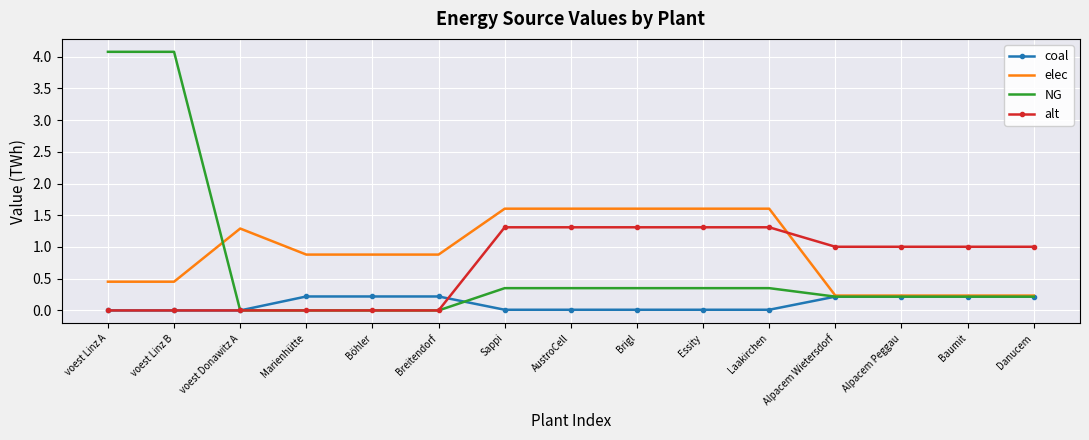

The alt series shows 1.6 at Alpacem Wietersdorf. True or false?

False